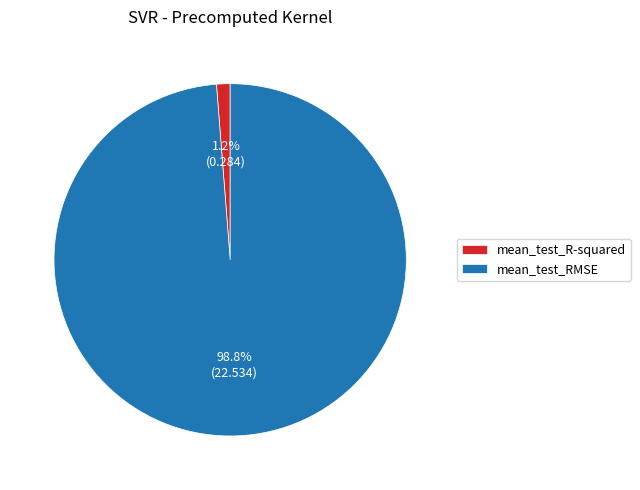

Which slice represents more than half of the pie?

mean_test_RMSE